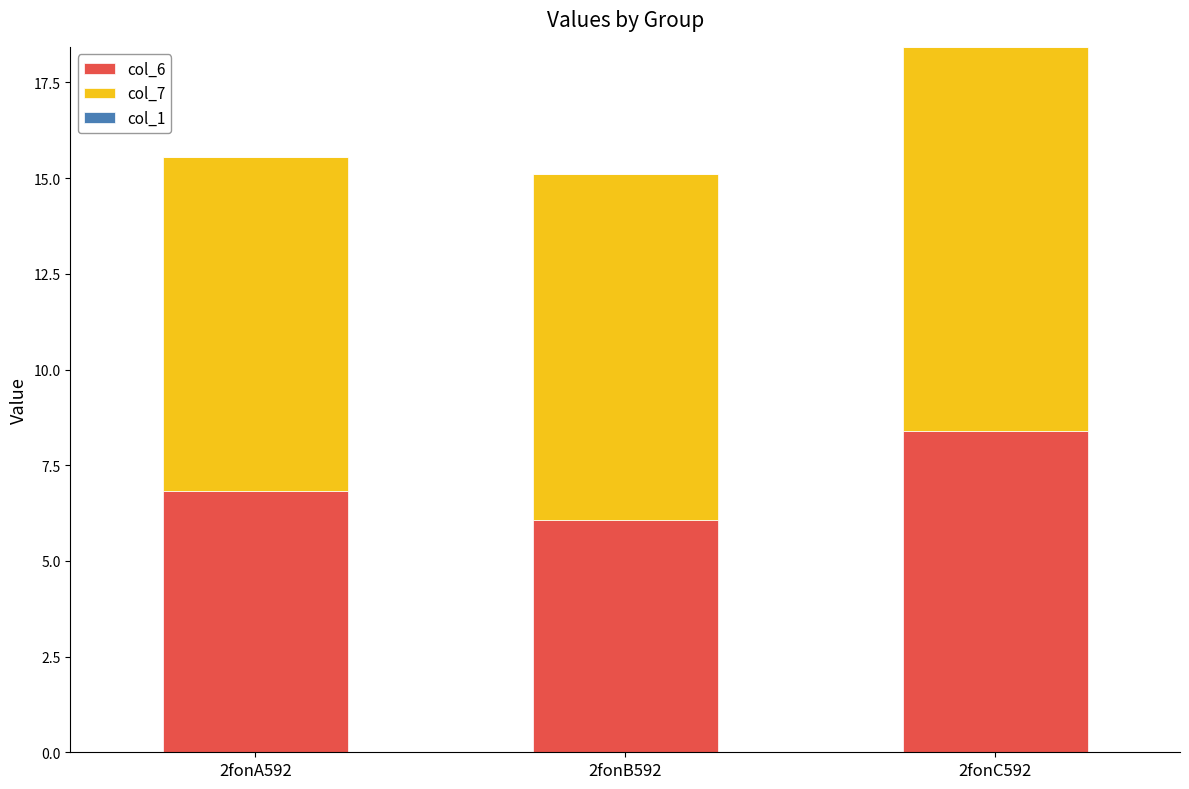

How many data points does each series have?

3